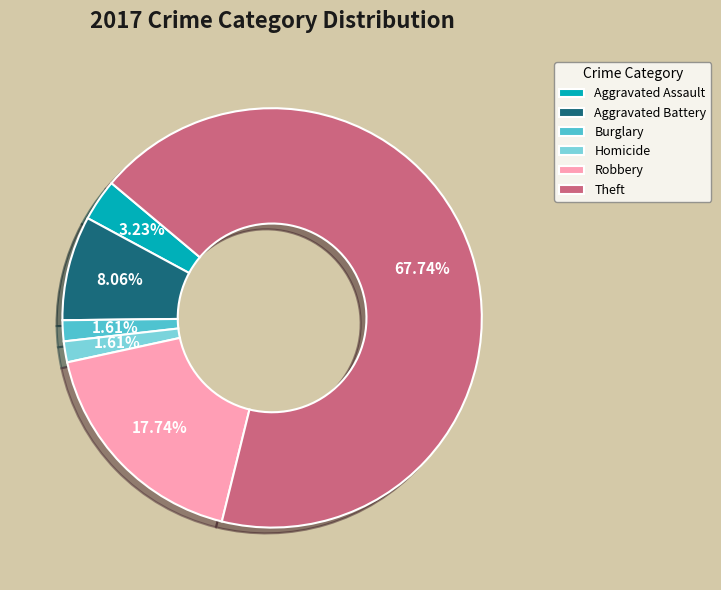

How many slices are in this pie chart?

6